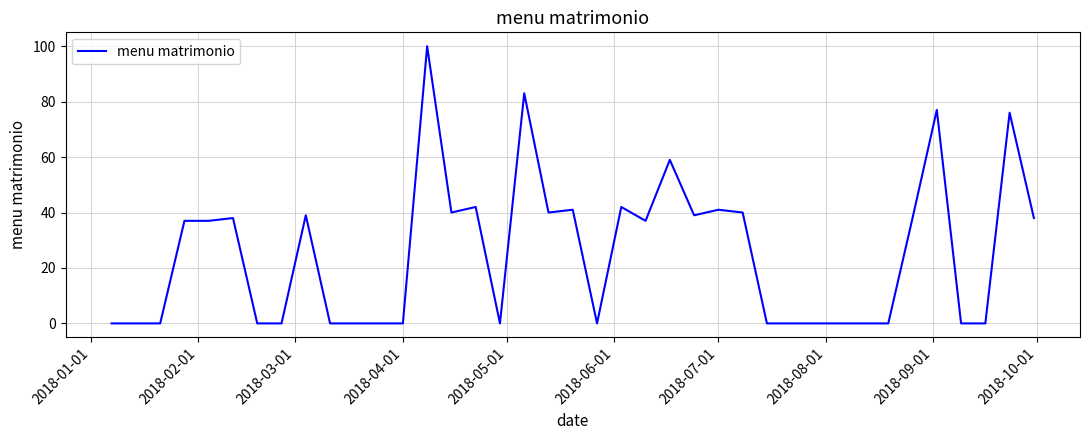

What is the greatest value displayed?

100